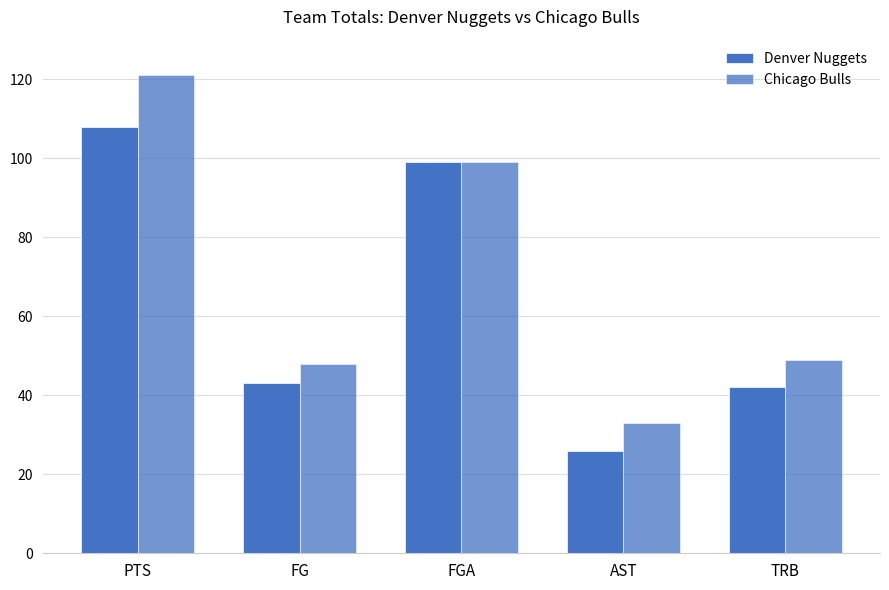

What is the difference between the maximum and minimum values in the Denver Nuggets series?

82